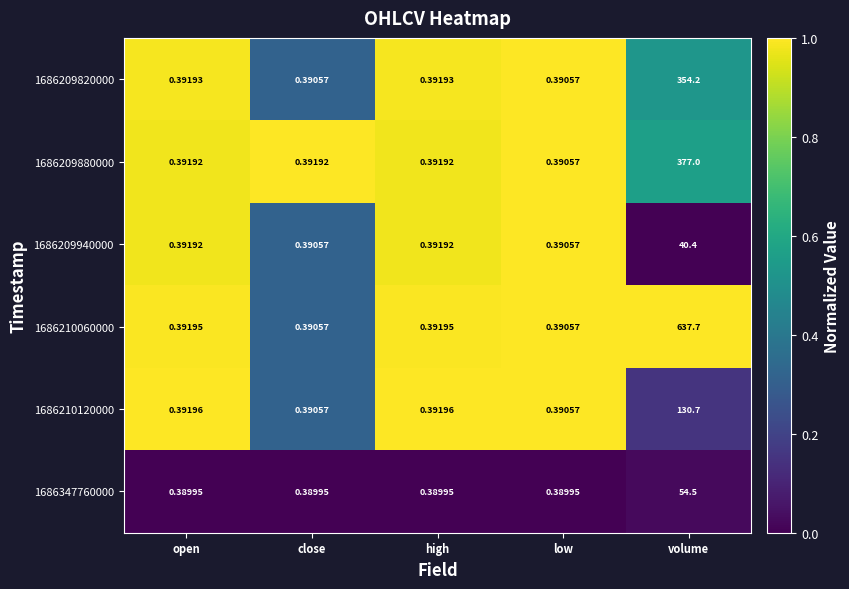

At which category is the sum across all series the highest?

volume